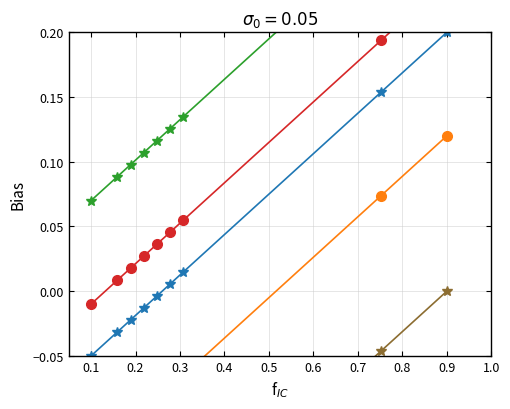

True or false: Series 4 has more than 1 points higher than both neighbors.

False